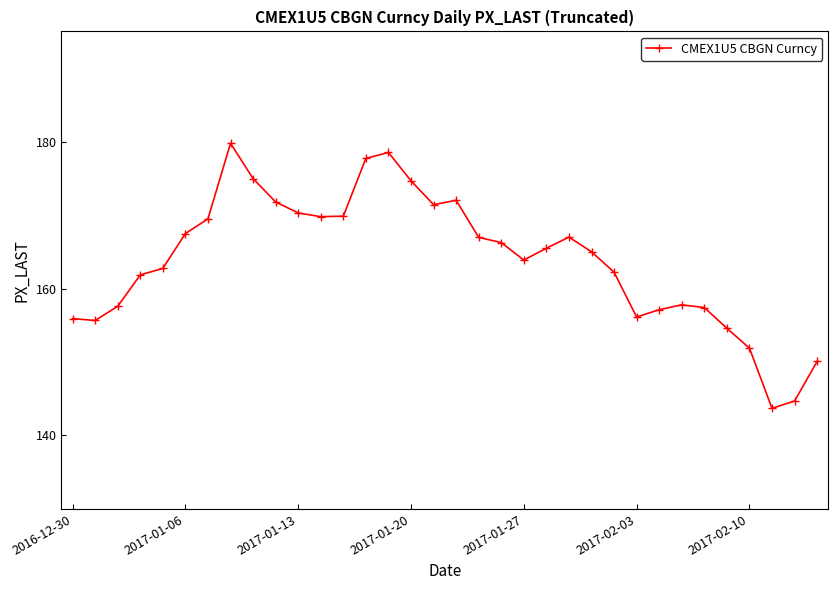

What is the difference between the second highest and second lowest values?

33.8